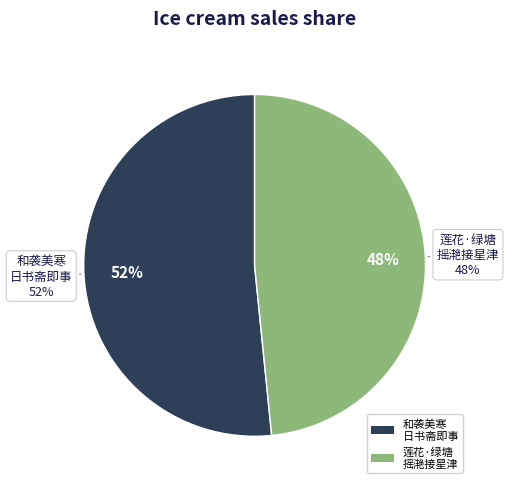

To the nearest percent, what is the average slice percentage?

50%